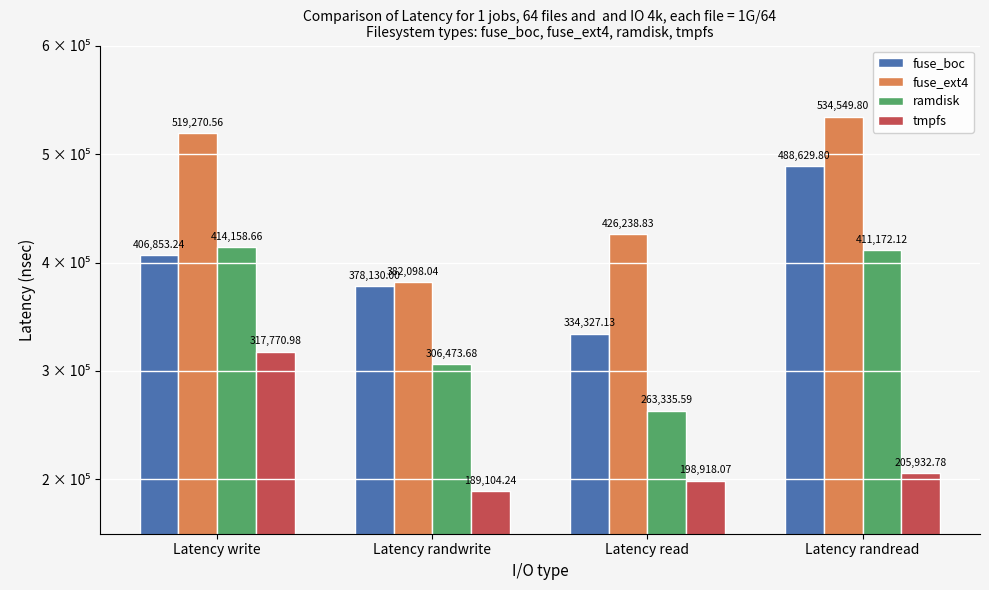

What is the highest value of the ramdisk series?

414158.7